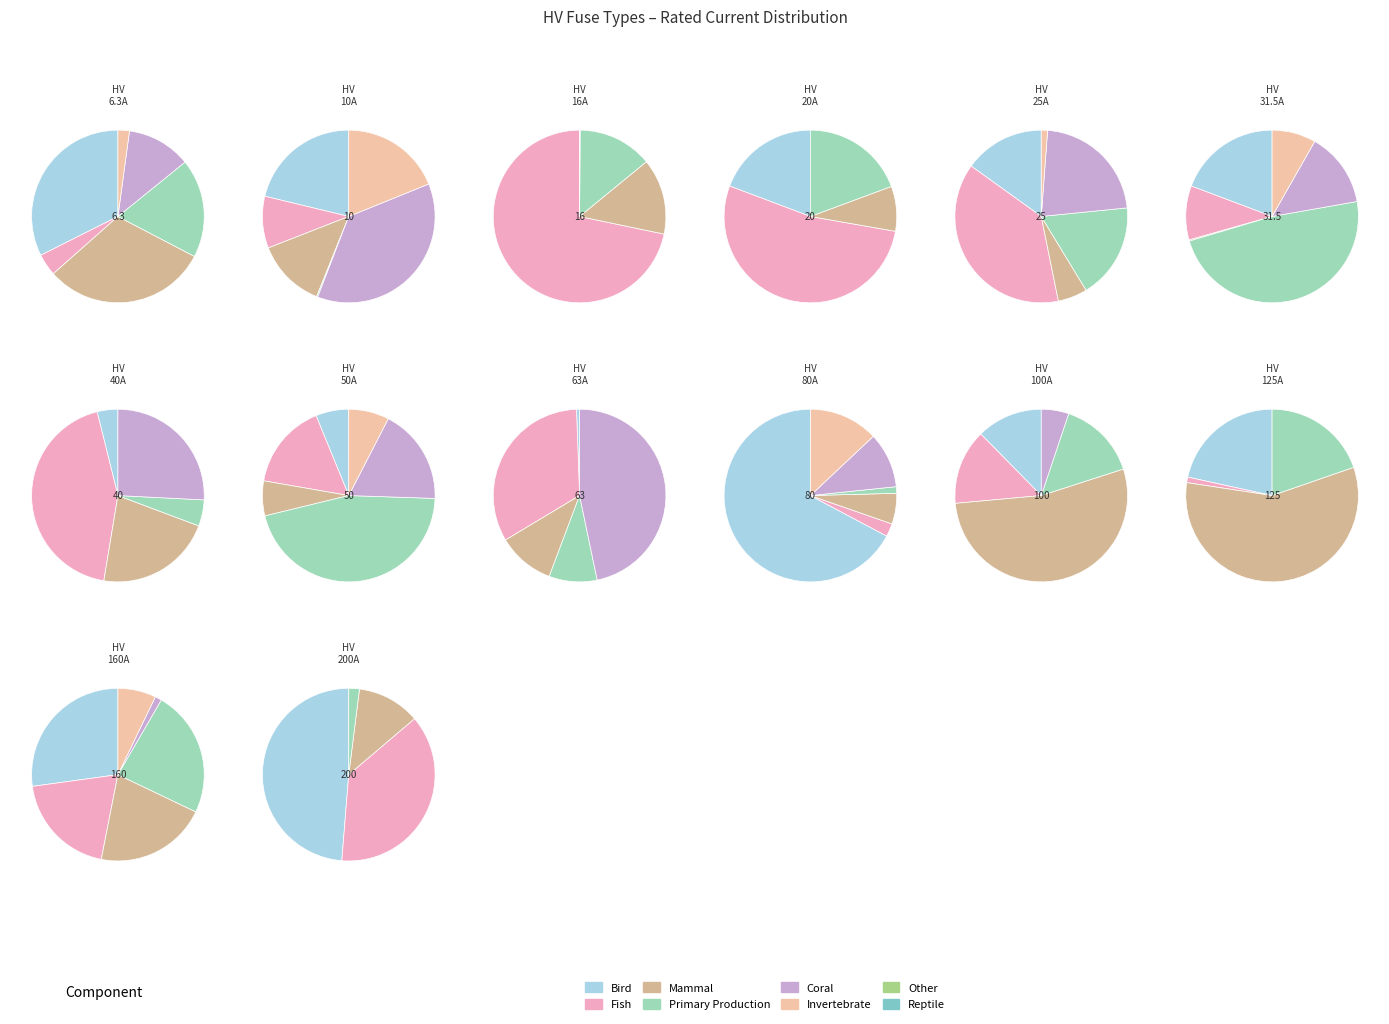

To the nearest percent, what portion does HV 125A represent?

13%